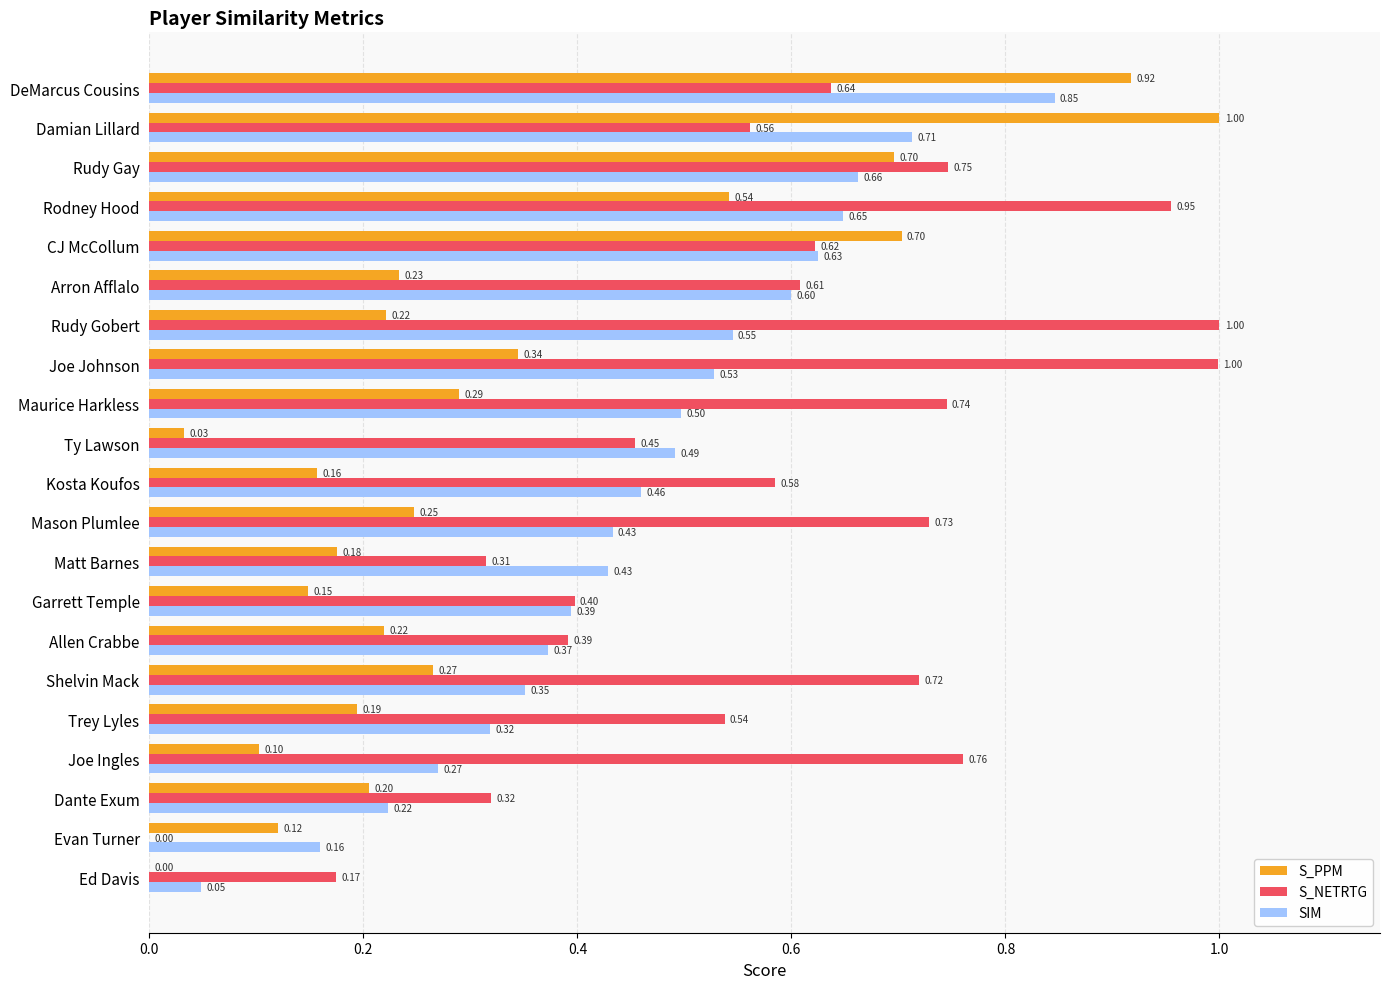

Which series has the largest total across all categories?

S_NETRTG